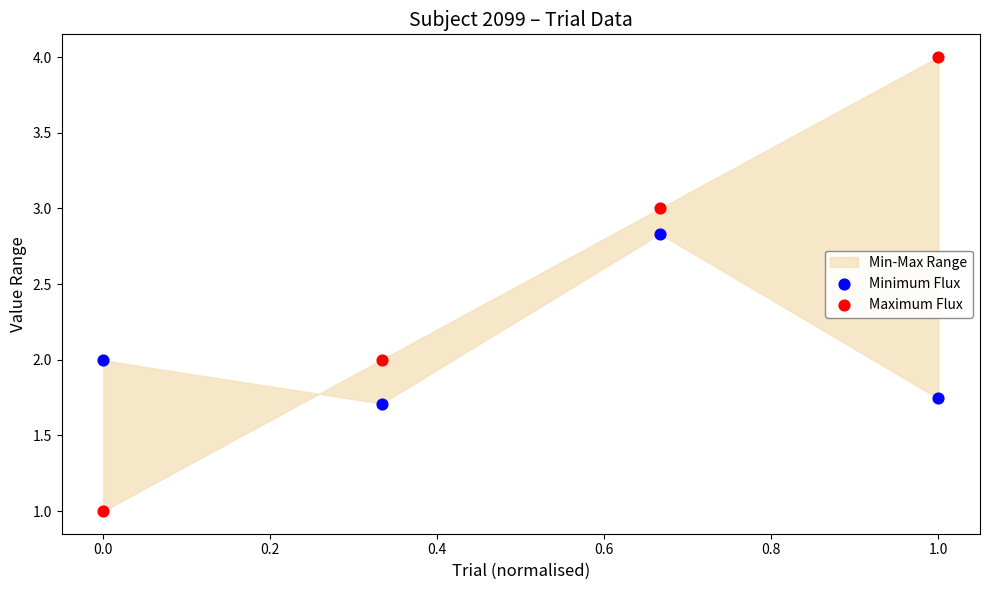

Which series reaches the minimum Y coordinate?

Maximum Flux